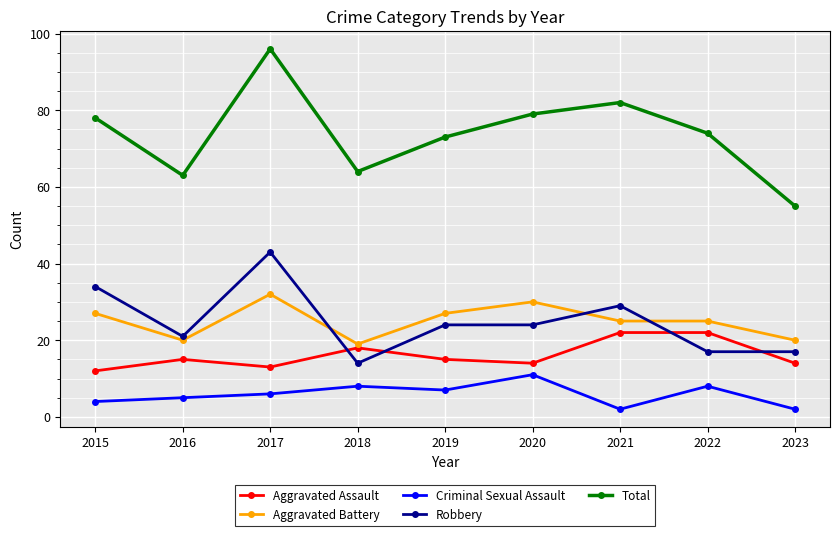

Which label corresponds to the largest value in the chart?

2017